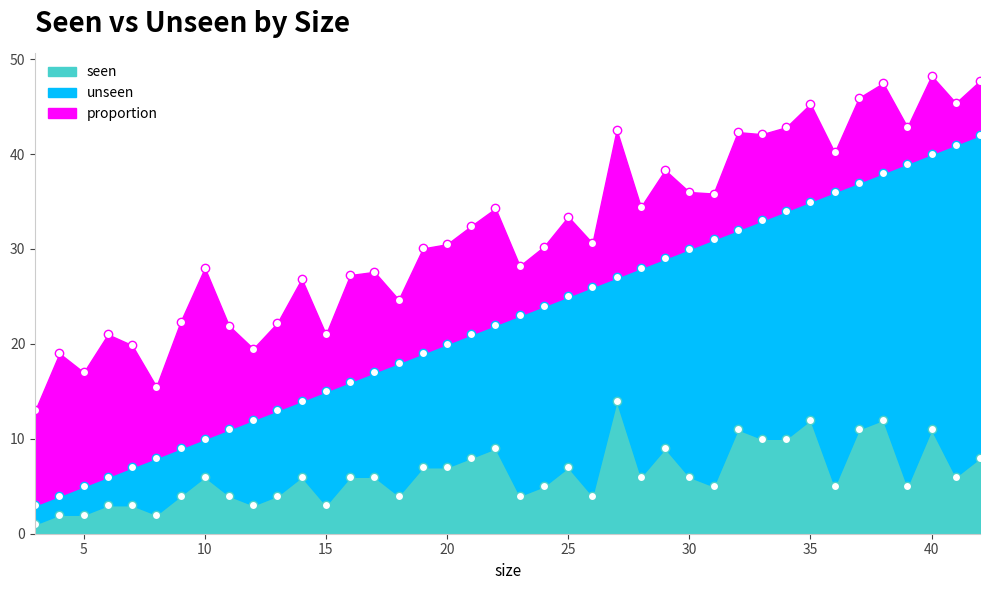

What is the sum of the unseen values at 4 and 38?

28.0